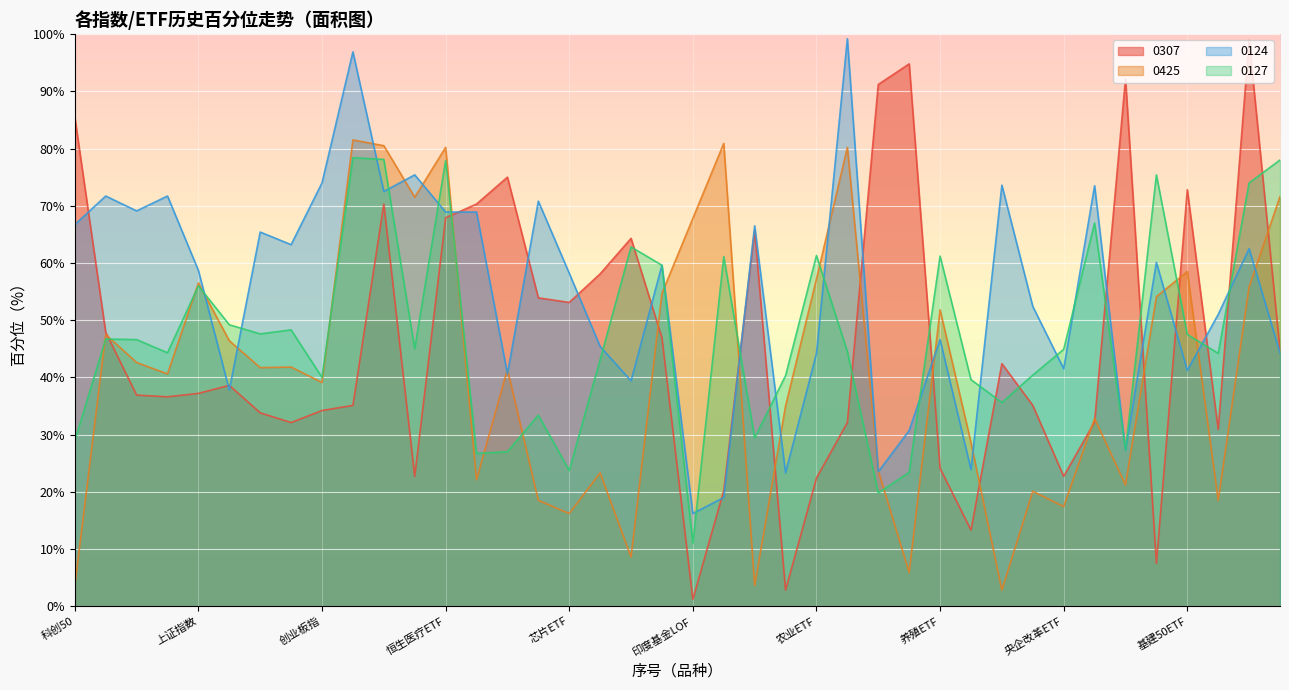

What is the highest value of the 0307 series?

98.9